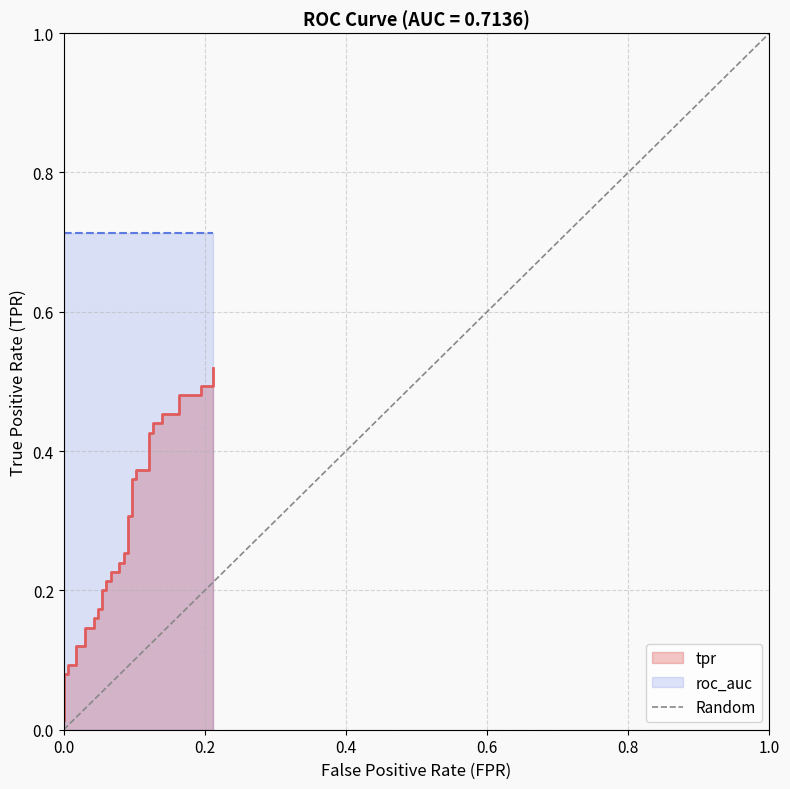

List the labels in order of value, largest first.

1.0, 0.0